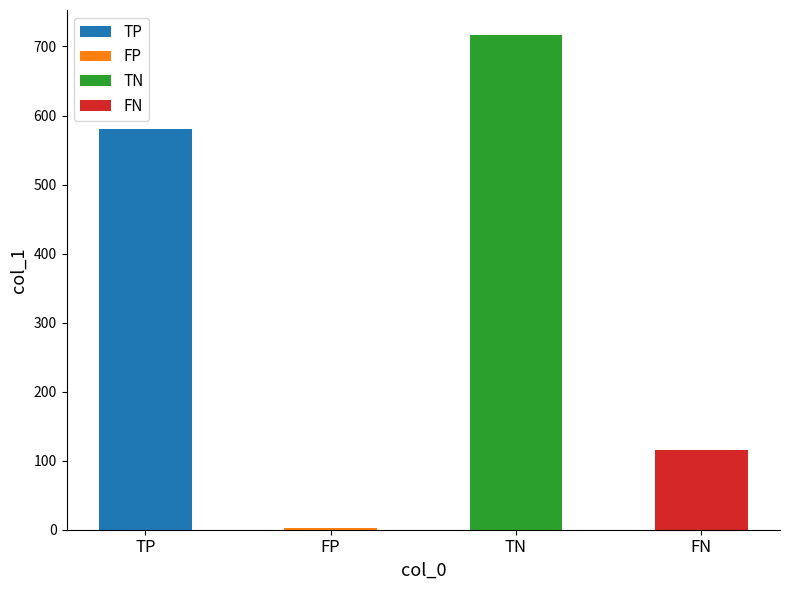

What is the approximate value at TP, to the nearest 10?

580